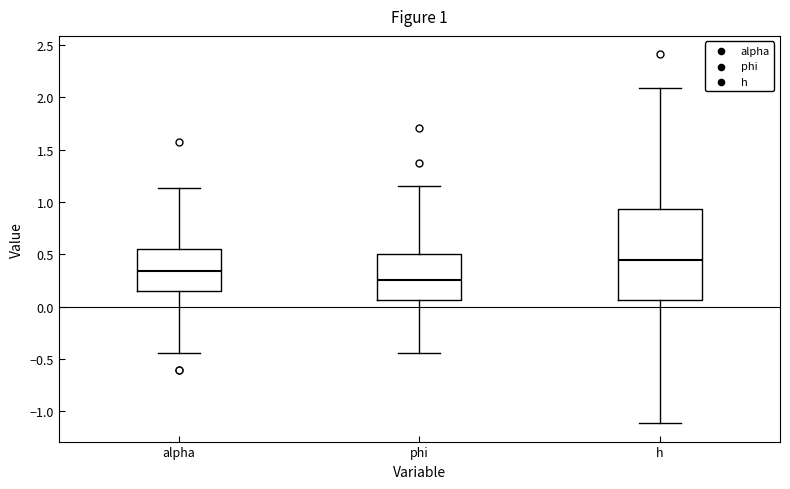

Which box's median line is the lowest?

phi